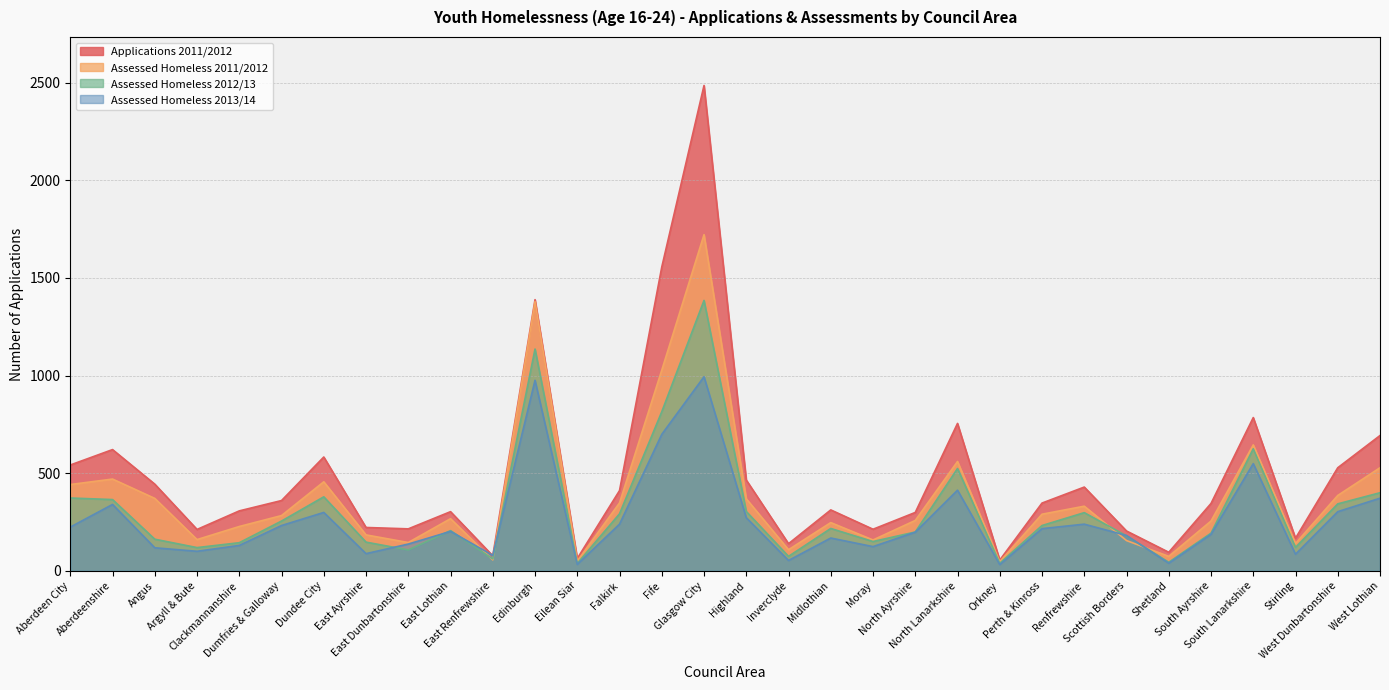

Count the number of data series in this chart.

4